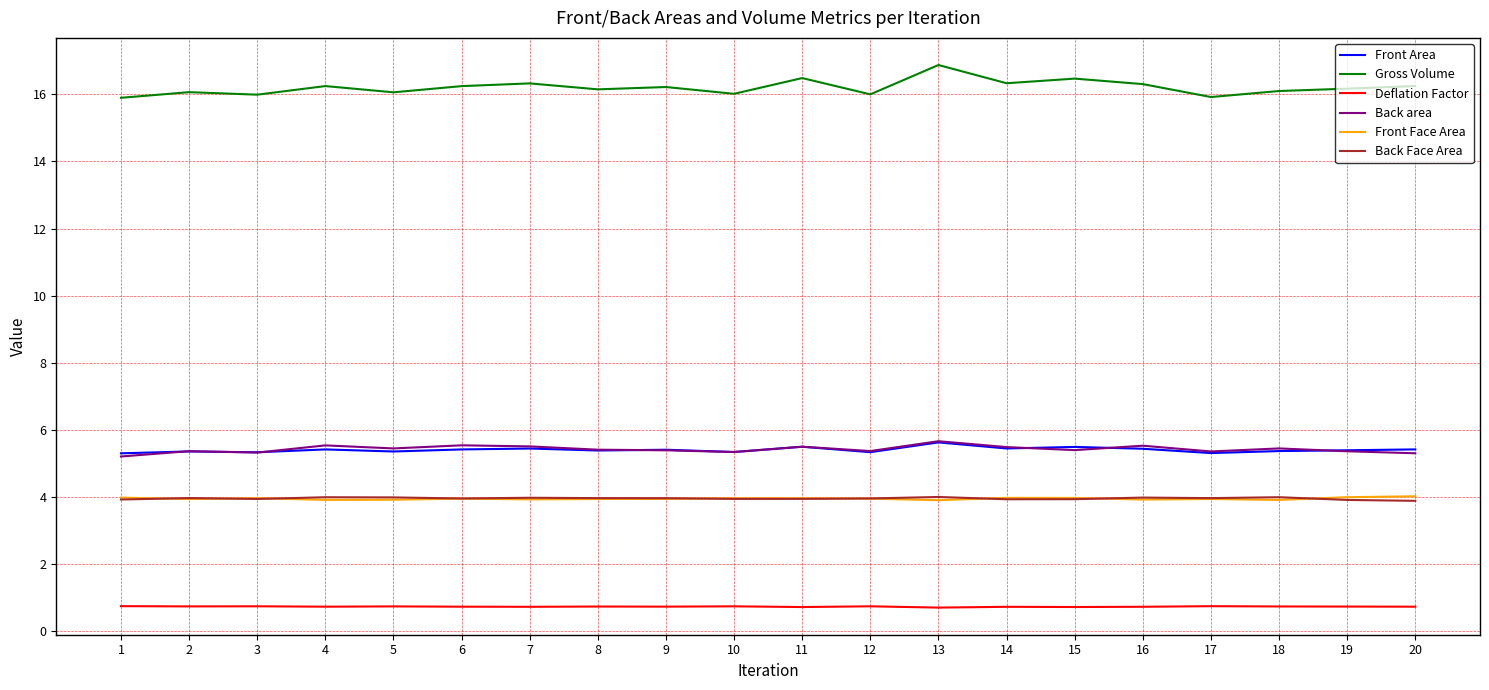

What is the maximum value shown in the chart?

16.9